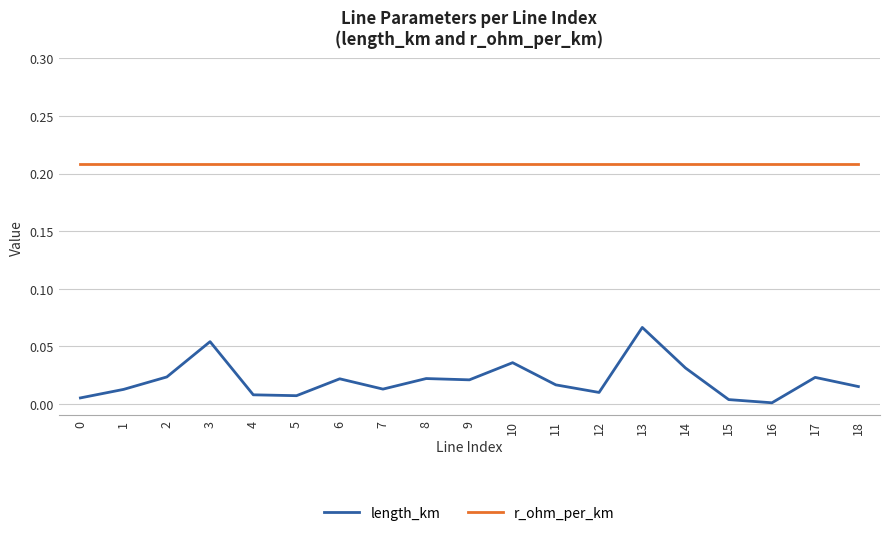

Rank the series at 16 from highest to lowest value.

r_ohm_per_km, length_km